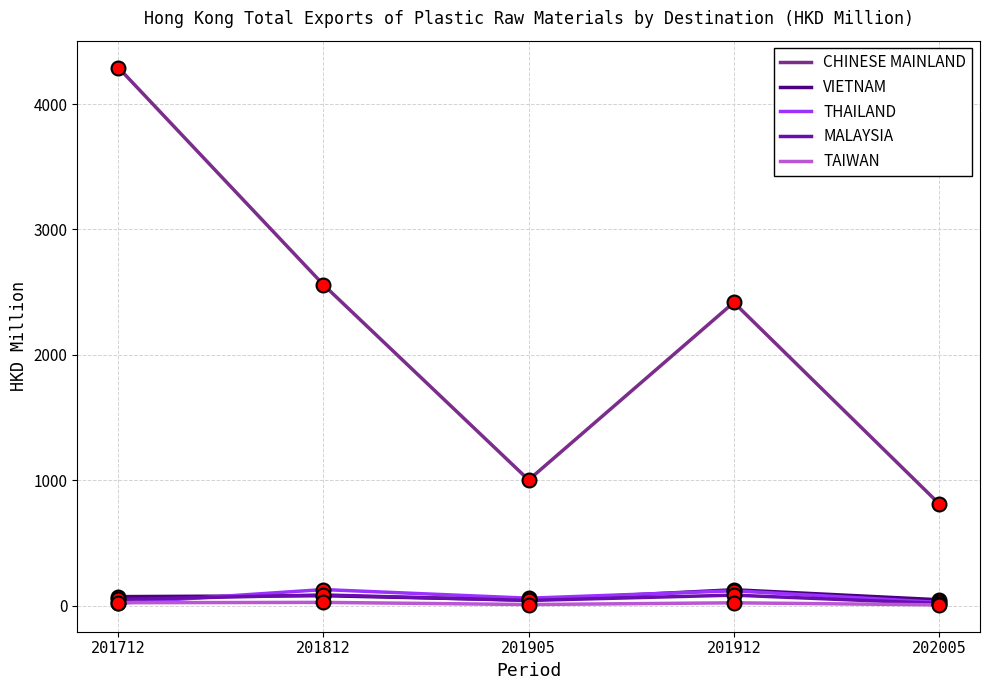

True or false: CHINESE MAINLAND has a value of 2417.8 at 201912.

True